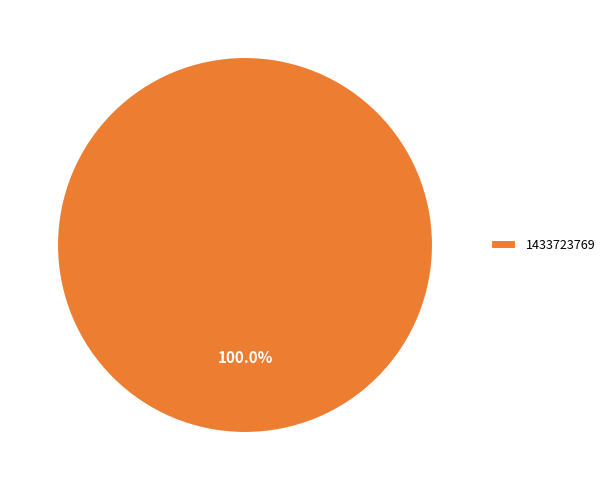

Rank the categories by value from lowest to highest.

1433723769